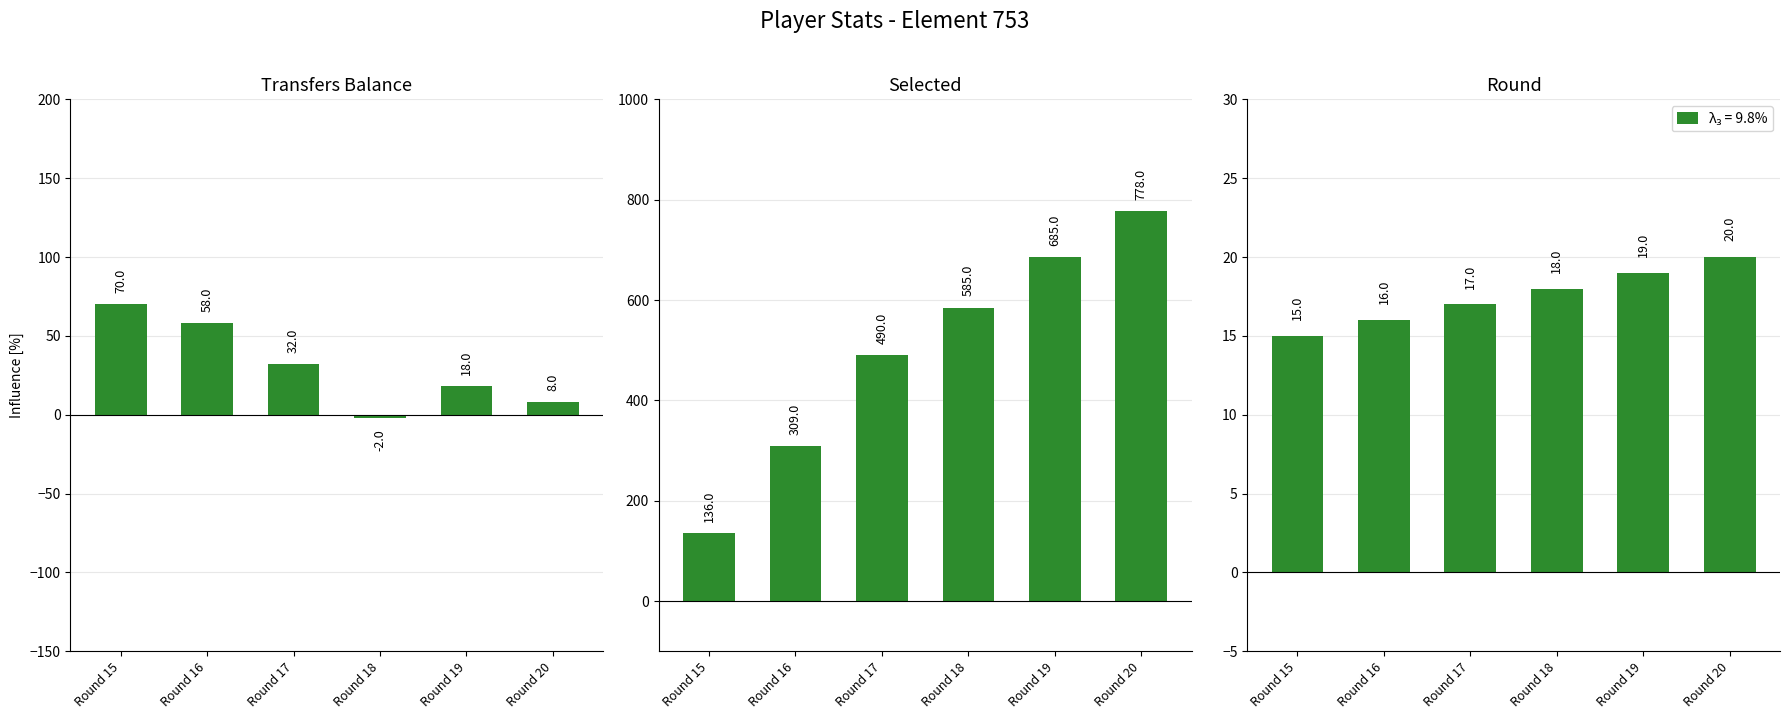

Count the number of data series in this chart.

3